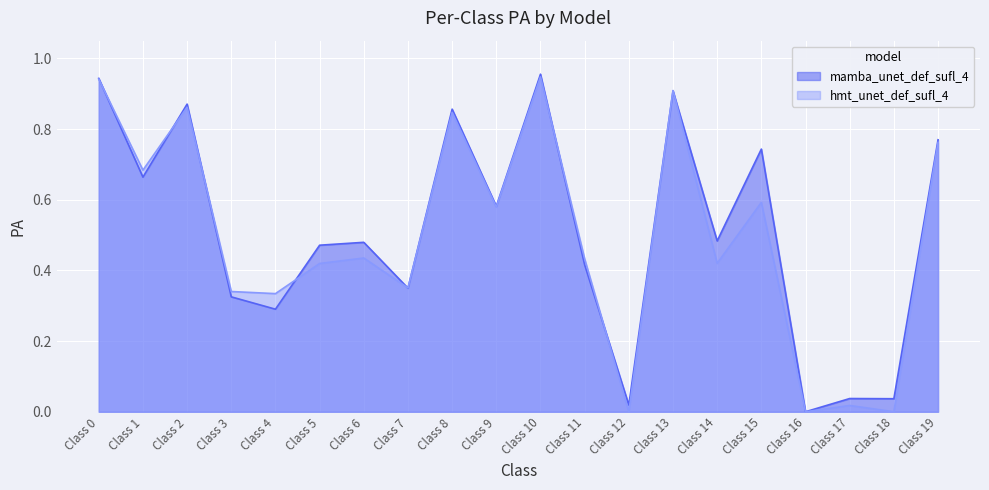

Rank the series by their average value, from highest to lowest.

mamba_unet_def_sufl_4, hmt_unet_def_sufl_4